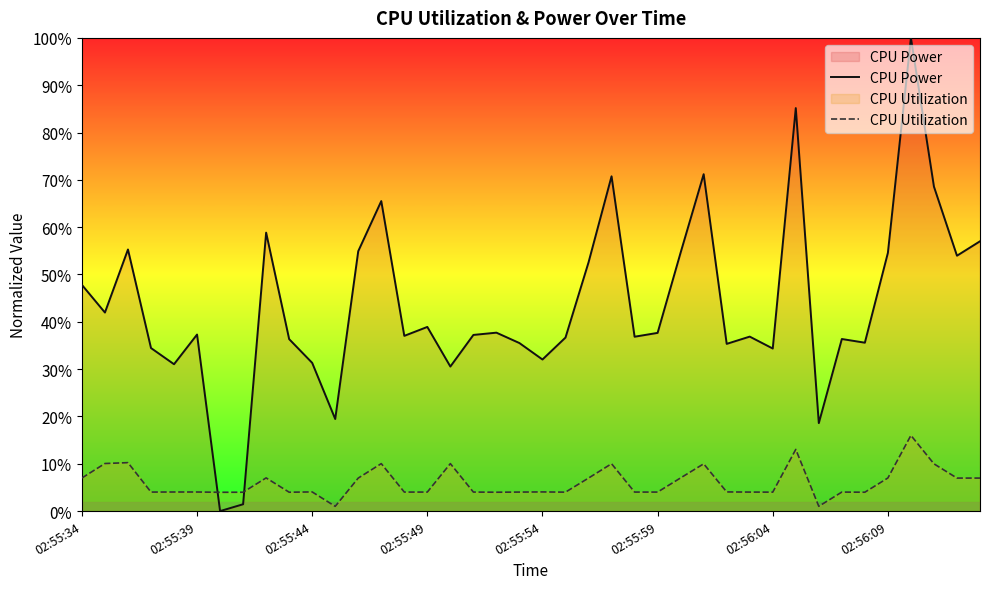

Rank the series at 13 from lowest to highest value.

CPU Utilization, CPU Power